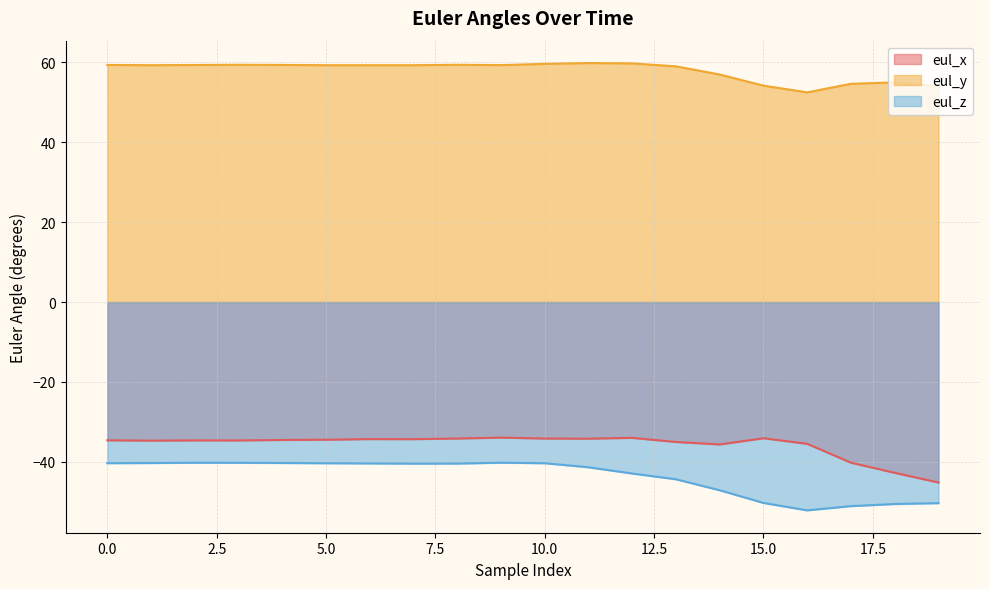

At 7, list the series in order from smallest to largest.

eul_z, eul_x, eul_y